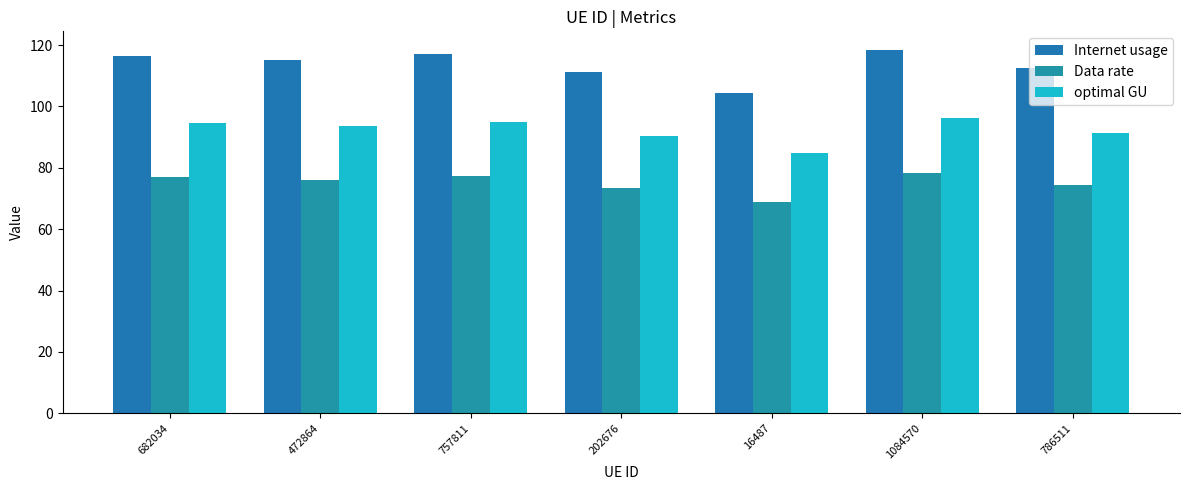

Where is Data rate nearest to the value 73?

202676